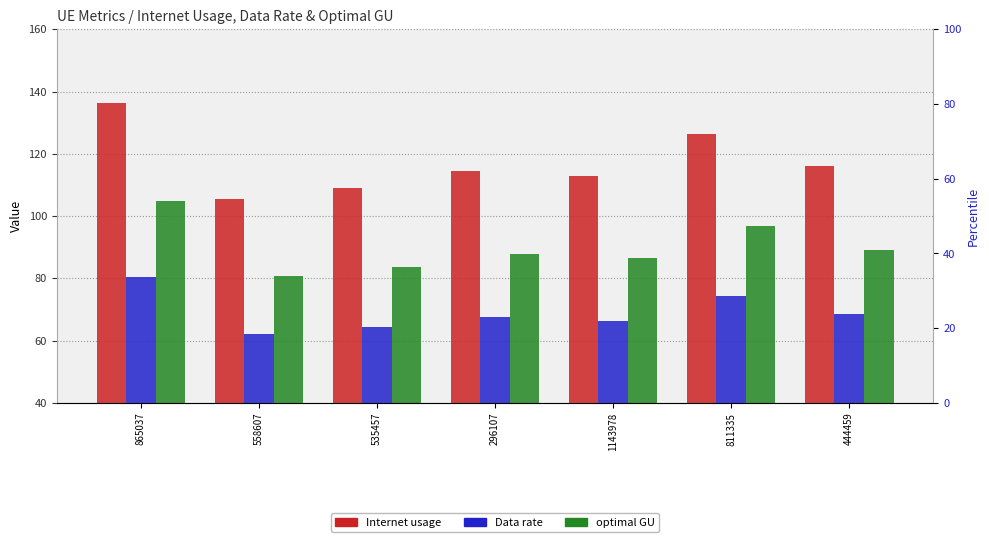

Reading left to right, what are all the values shown in this chart?

Internet usage: 136.5	105.4	109.1	114.5	112.8	126.3	116.2
Data rate: 80.4	62.1	64.3	67.5	66.5	74.4	68.5
optimal GU: 104.8	80.9	83.7	87.9	86.6	97.0	89.2